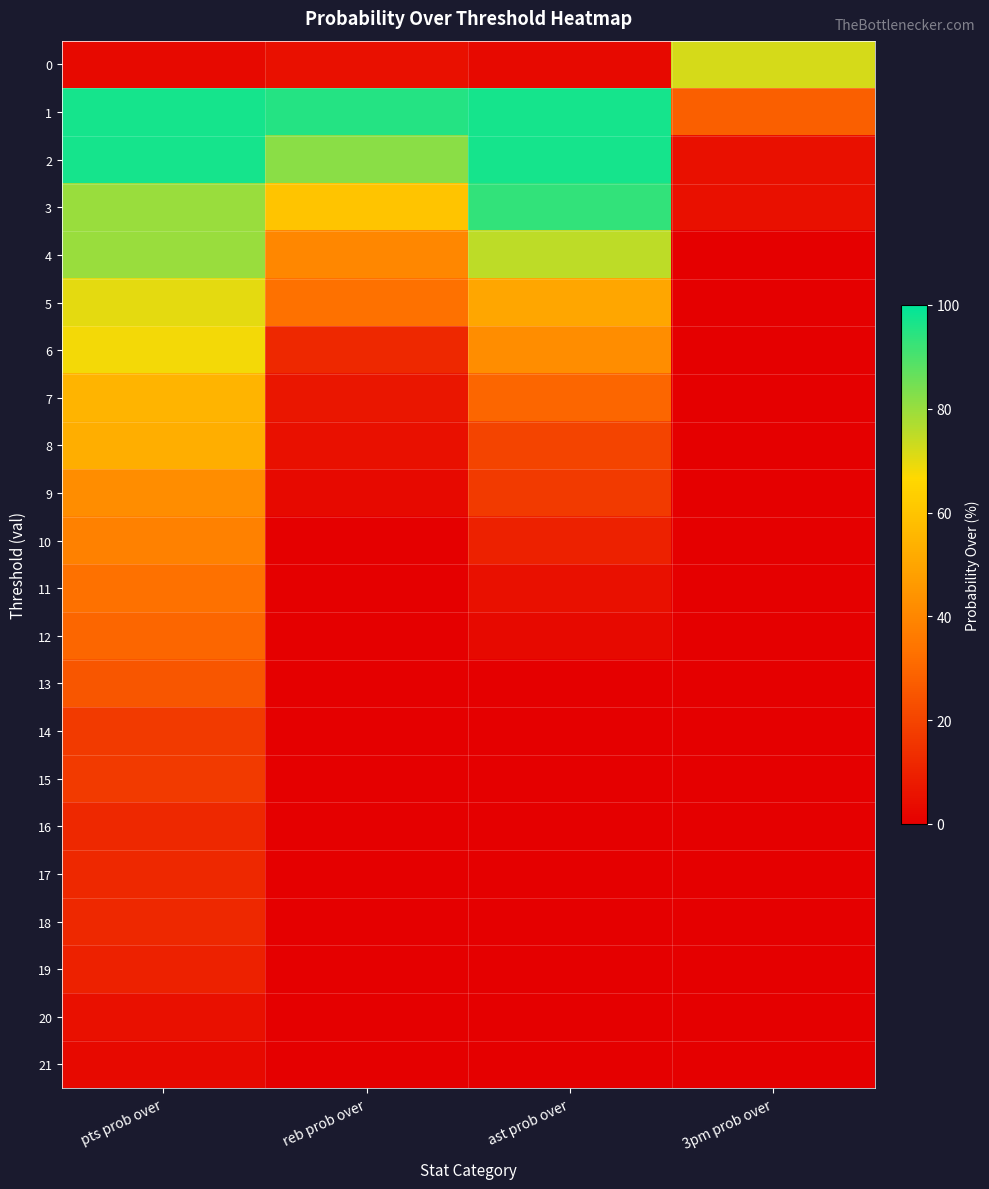

What is the spread (max minus min) of values at reb prob over?

95